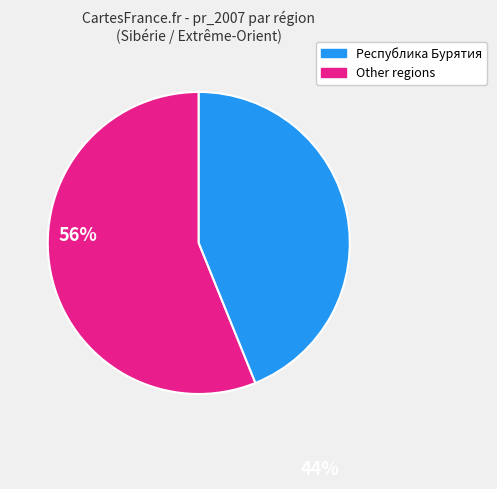

Do Республика Бурятия and Other regions together represent more than half of the pie?

Yes